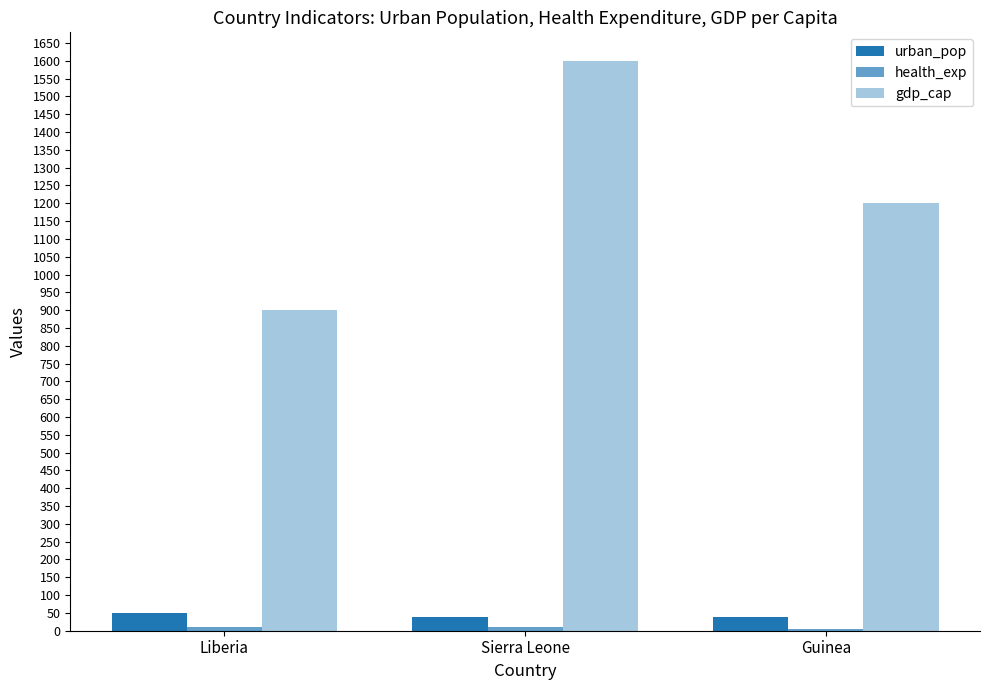

The value of gdp_cap at Liberia is 900.0. True or false?

True